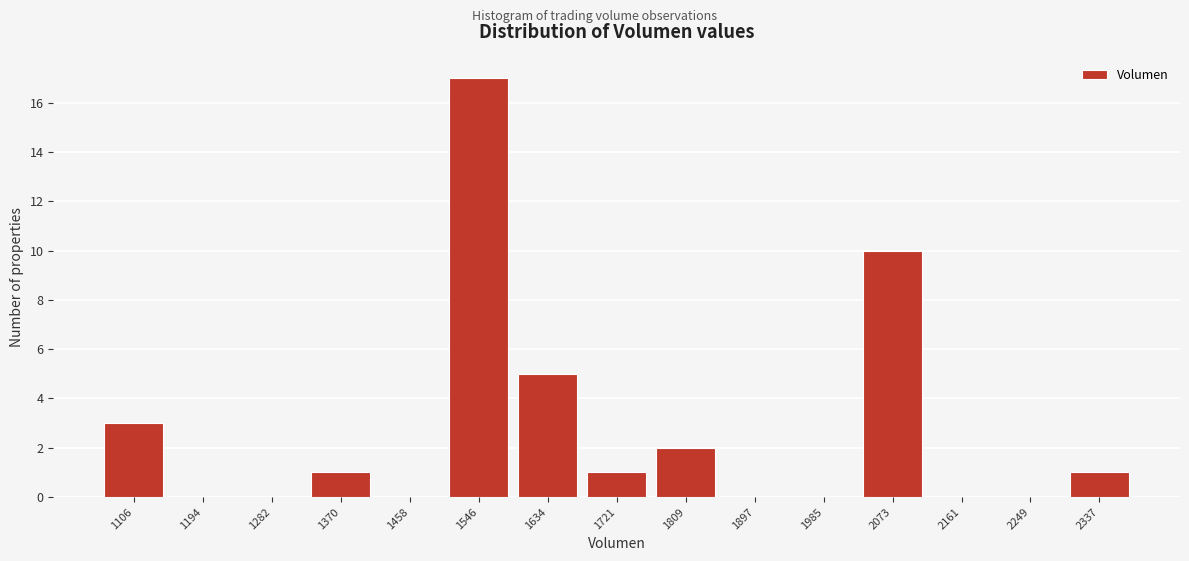

Reading left to right, transcribe this chart: for each bar, give the range it covers on the x-axis and its height. Neither the bar edges nor the heights are printed on the chart, so give them approximately, as read against the axes.

1060 to 1150: 3
1150 to 1240: 0
1240 to 1330: 0
1330 to 1410: 1
1410 to 1500: 0
1500 to 1590: 17
1590 to 1680: 5
1680 to 1770: 1
1770 to 1850: 2
1850 to 1940: 0
1940 to 2030: 0
2030 to 2120: 10
2120 to 2200: 0
2200 to 2290: 0
2290 to 2380: 1